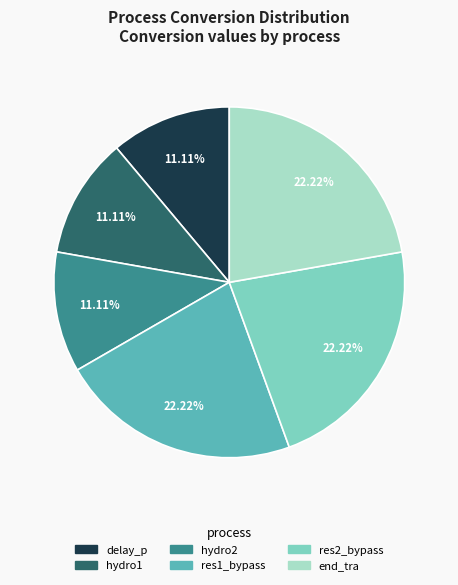

How many segments does this pie chart have?

6